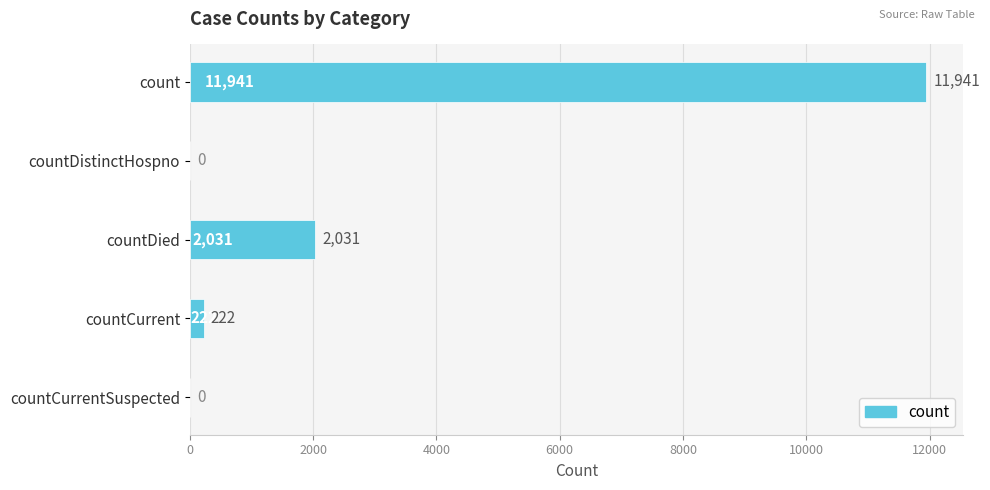

Count the number of data series in this chart.

1